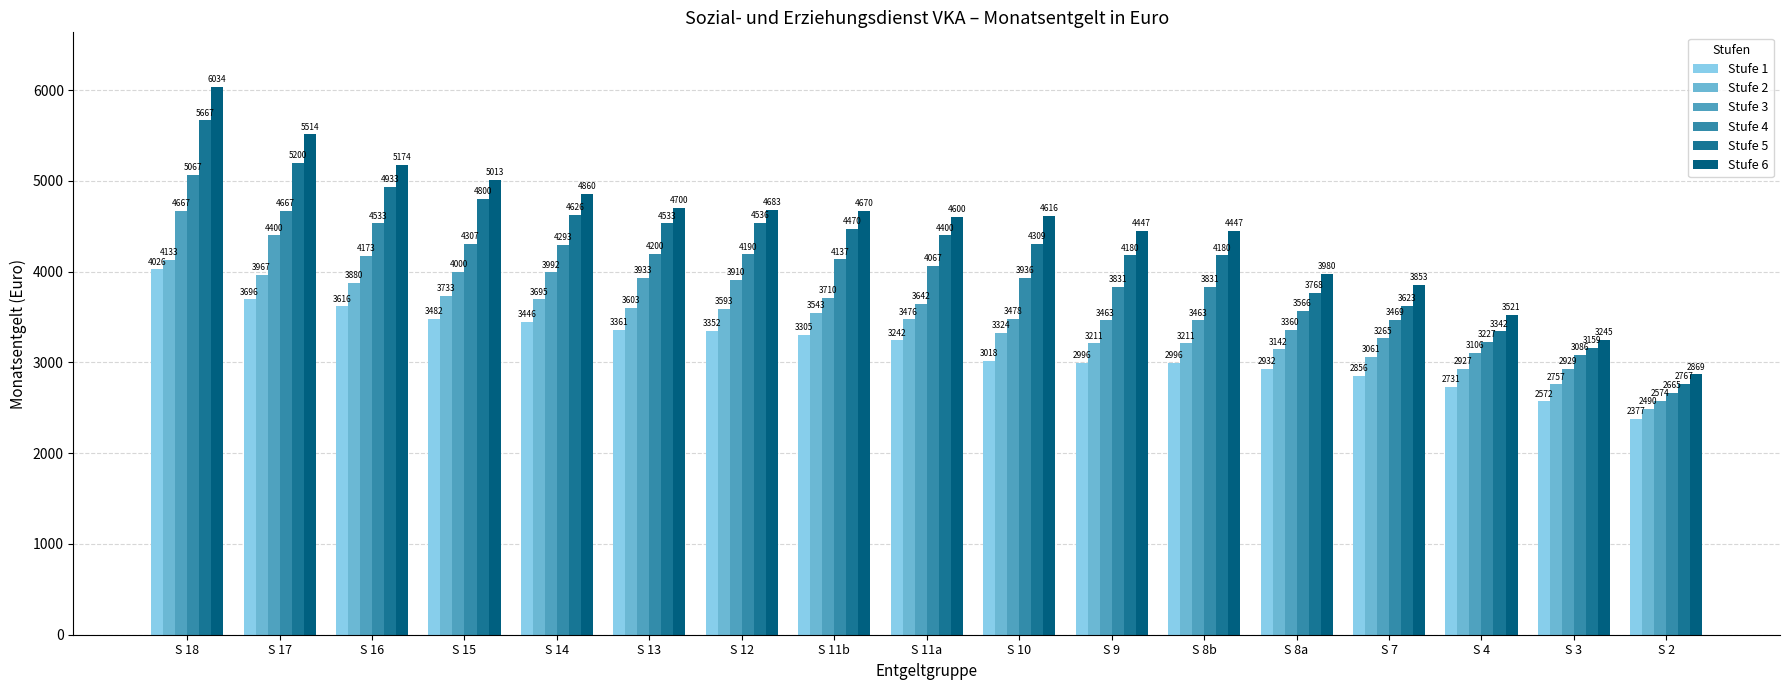

Reading right to left, list all the values displayed in this chart.

Stufe 1: S 2=2377.4	S 3=2572.4	S 4=2730.6	S 7=2855.5	S 8a=2931.6	S 8b=2995.6	S 9=2995.6	S 10=3017.8	S 11a=3242.2	S 11b=3304.8	S 12=3351.7	S 13=3361.1	S 14=3446.5	S 15=3481.7	S 16=3616.5	S 17=3696.2	S 18=4025.8
Stufe 2: S 2=2490.4	S 3=2757.0	S 4=2926.8	S 7=3060.8	S 8a=3142.5	S 8b=3211.2	S 9=3211.2	S 10=3324.4	S 11a=3475.8	S 11b=3543.0	S 12=3593.4	S 13=3603.4	S 14=3695.2	S 15=3733.4	S 16=3880.1	S 17=3966.8	S 18=4133.4
Stufe 3: S 2=2574.1	S 3=2928.7	S 4=3105.5	S 7=3265.1	S 8a=3360.0	S 8b=3463.1	S 9=3463.1	S 10=3477.7	S 11a=3641.7	S 11b=3710.3	S 12=3909.6	S 13=3933.5	S 14=3991.5	S 15=4000.1	S 16=4173.5	S 17=4400.1	S 18=4666.8
Stufe 4: S 2=2664.9	S 3=3086.4	S 4=3226.8	S 7=3469.4	S 8a=3566.2	S 8b=3831.5	S 9=3831.5	S 10=3935.7	S 11a=4066.8	S 11b=4137.0	S 12=4189.6	S 13=4200.1	S 14=4293.0	S 15=4306.8	S 16=4533.5	S 17=4666.8	S 18=5066.8
Stufe 5: S 2=2767.0	S 3=3158.5	S 4=3341.7	S 7=3622.6	S 8a=3767.6	S 8b=4179.8	S 9=4179.8	S 10=4309.2	S 11a=4400.1	S 11b=4470.4	S 12=4536.3	S 13=4533.5	S 14=4626.4	S 15=4800.2	S 16=4933.5	S 17=5200.2	S 18=5666.9
Stufe 6: S 2=2869.2	S 3=3244.7	S 4=3520.7	S 7=3853.5	S 8a=3979.5	S 8b=4446.9	S 9=4446.9	S 10=4616.1	S 11a=4600.1	S 11b=4670.4	S 12=4683.0	S 13=4700.1	S 14=4859.7	S 15=5013.5	S 16=5173.5	S 17=5513.5	S 18=6033.5